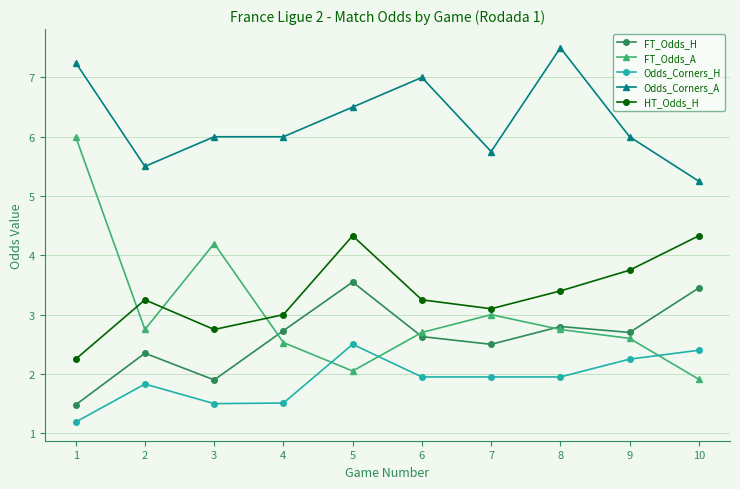

How many interior local valleys does the FT_Odds_H series have?

3